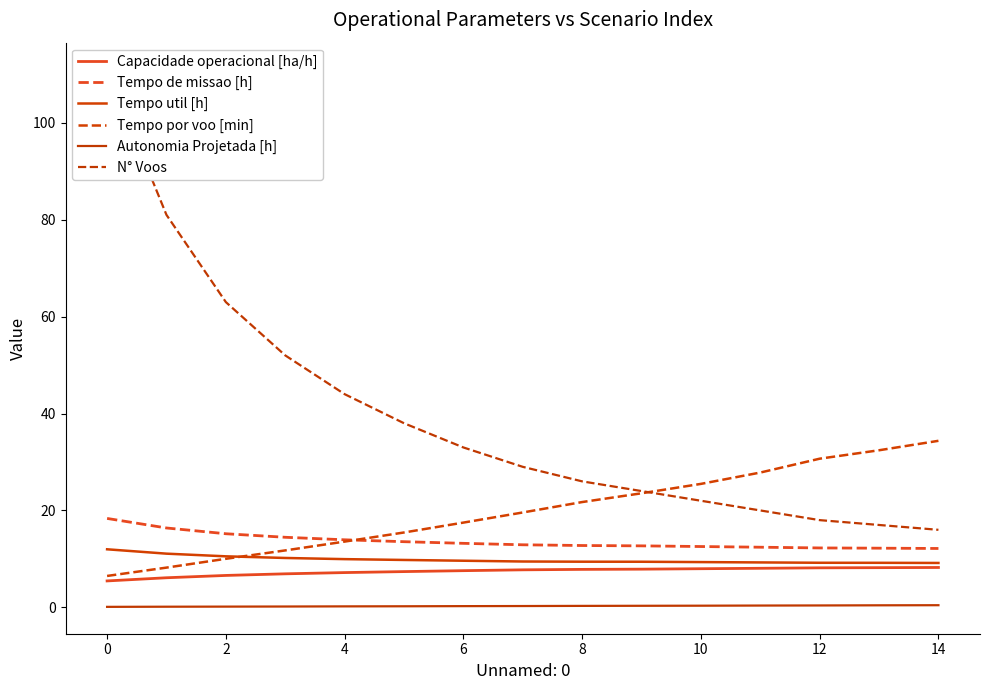

Count the number of data series in this chart.

6